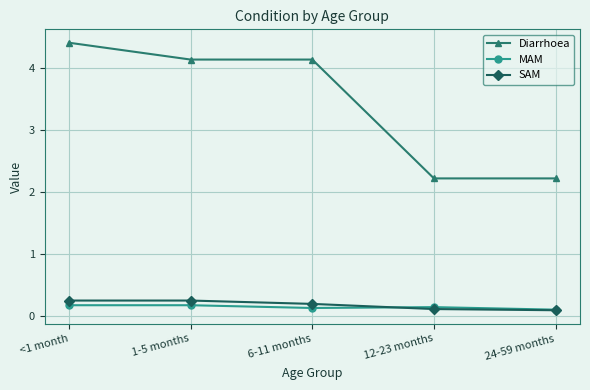

The Diarrhoea series shows 2.2 at 12-23 months. True or false?

True